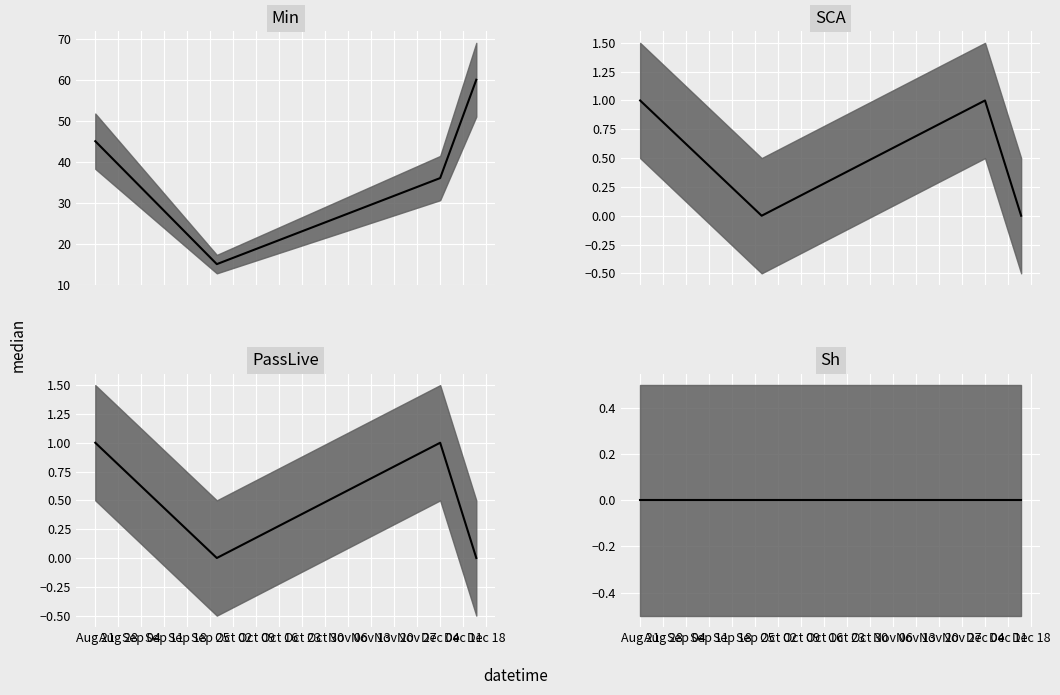

True or false: Min median and PassLive median intersect in this chart.

False